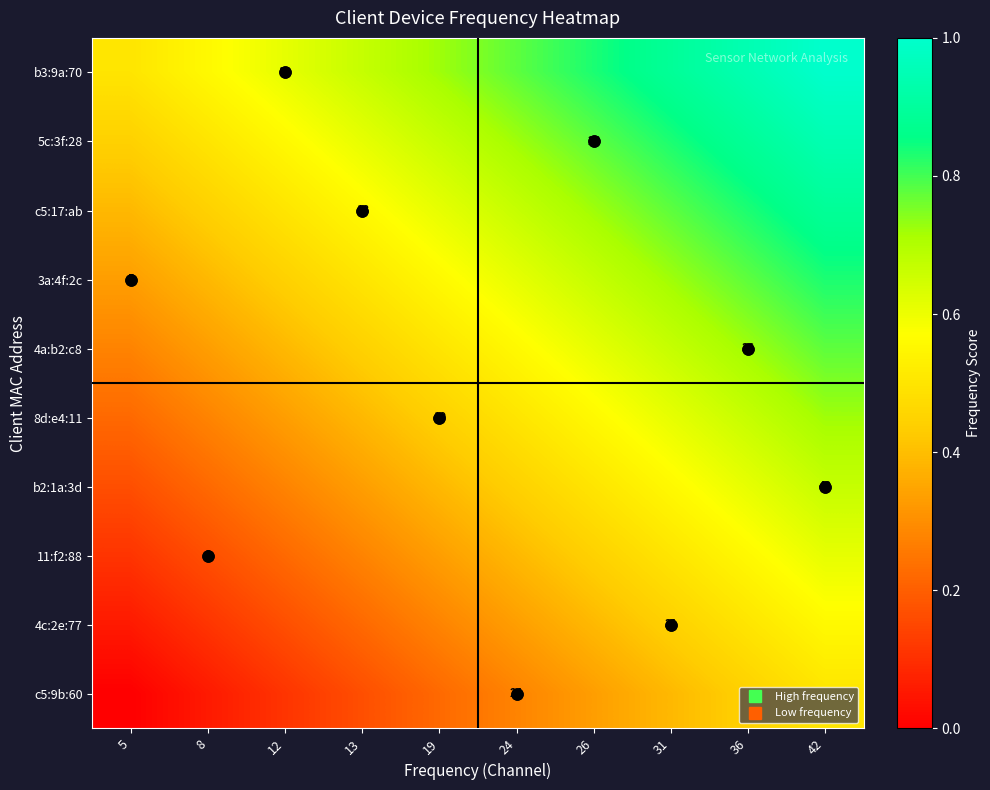

The value of 4a:b2:c8 at 26 is 0.6. True or false?

True